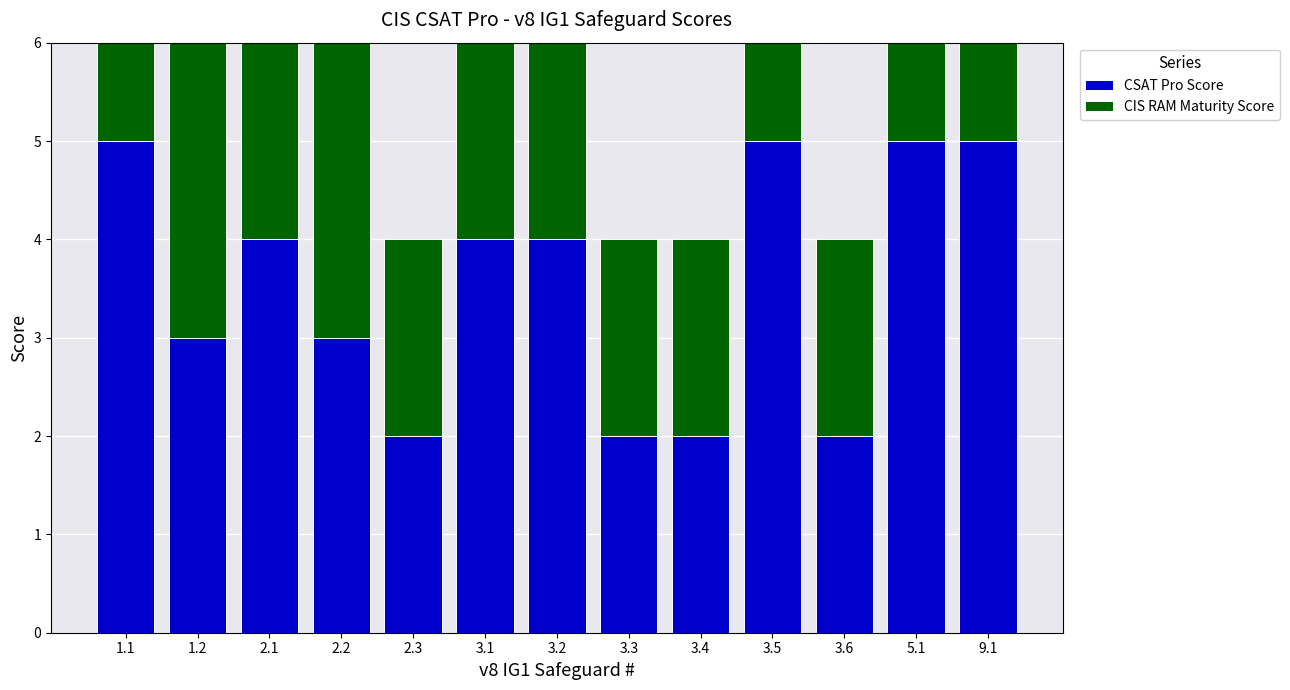

How many groups of bars are there?

13